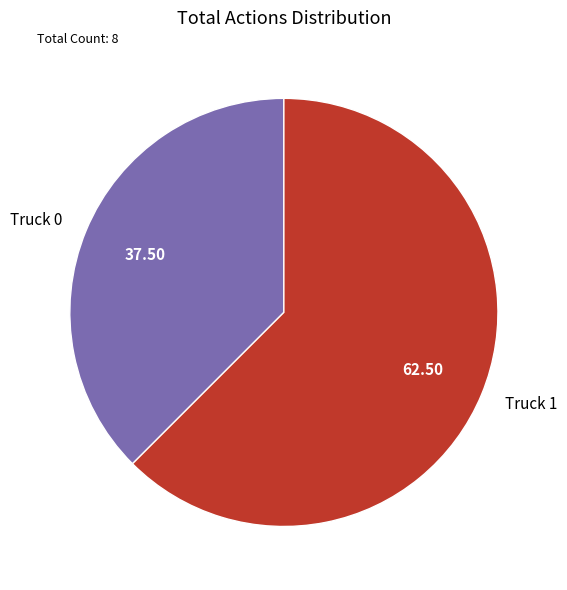

Is the sum of Truck 1 and Truck 0 greater than half?

Yes